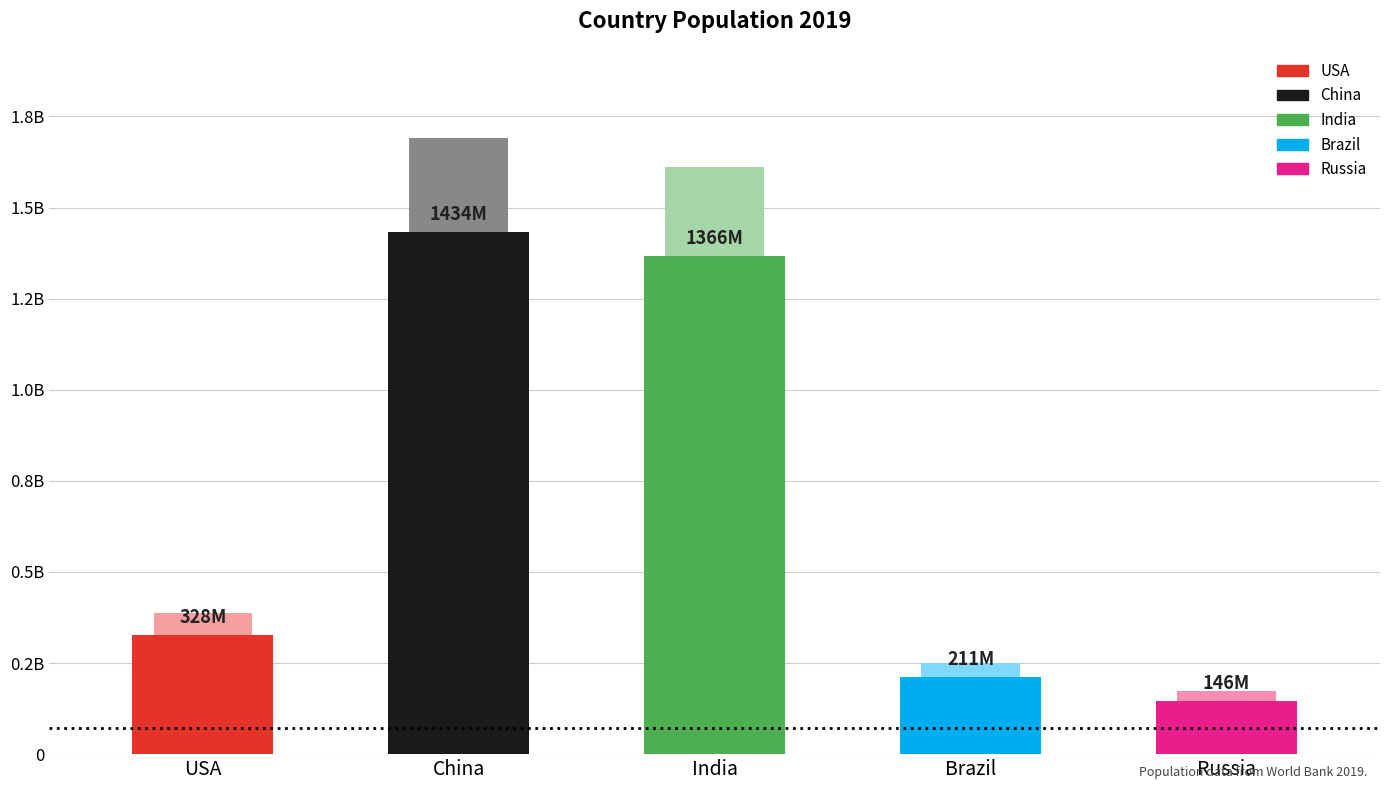

Approximately how many times larger is the value at Brazil compared to India?

0.2